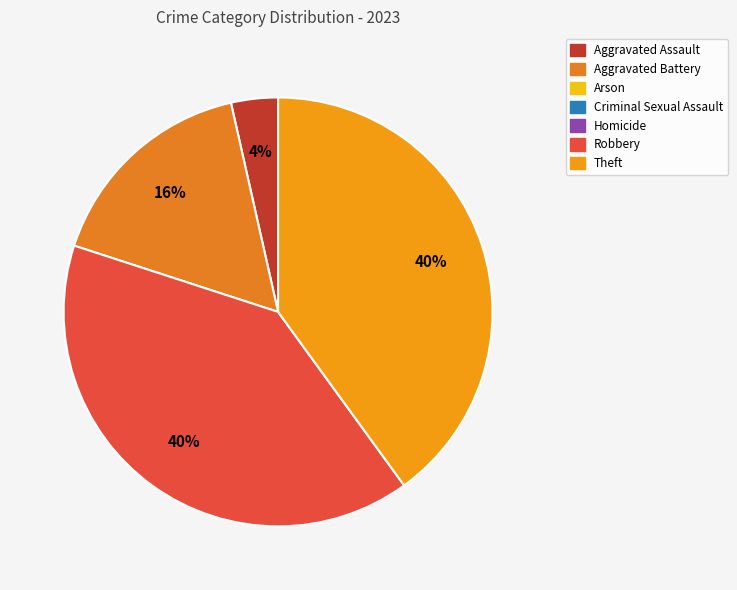

How many segments does this pie chart have?

4